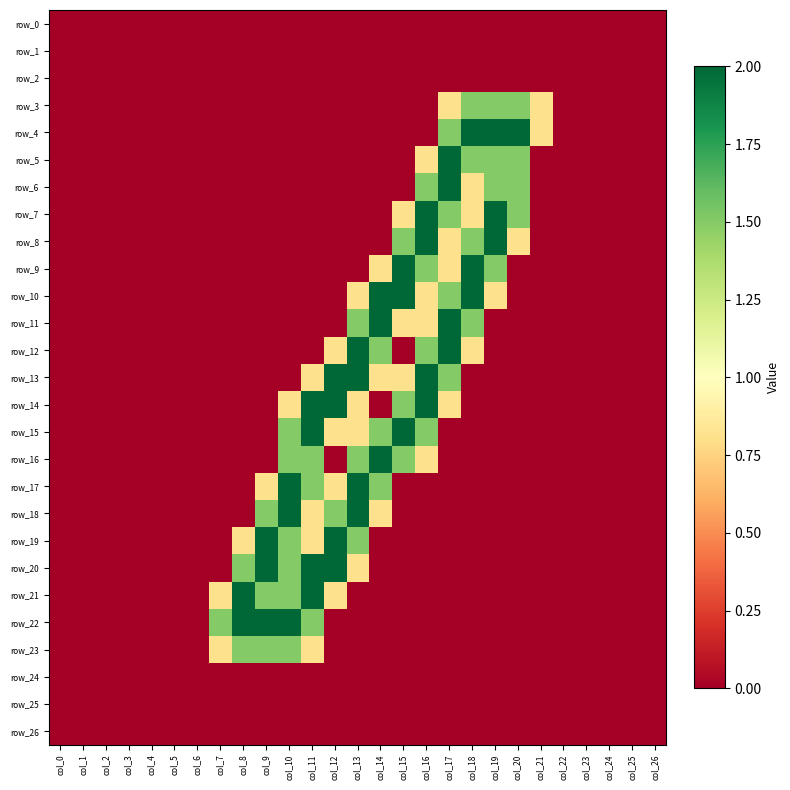

At which label does row_6 reach its minimum?

col_0